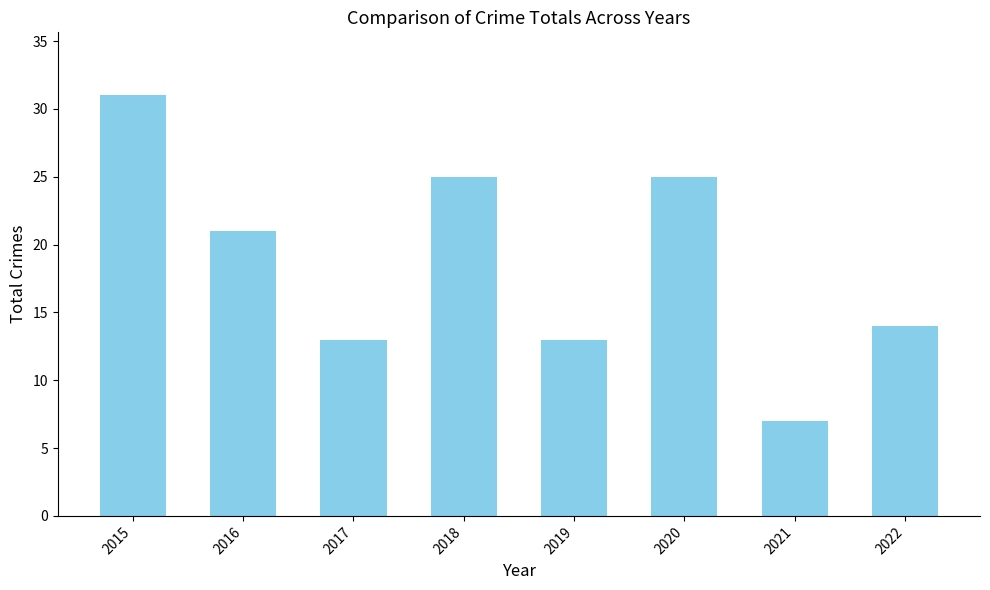

At which category does the chart reach its peak across all series?

2015